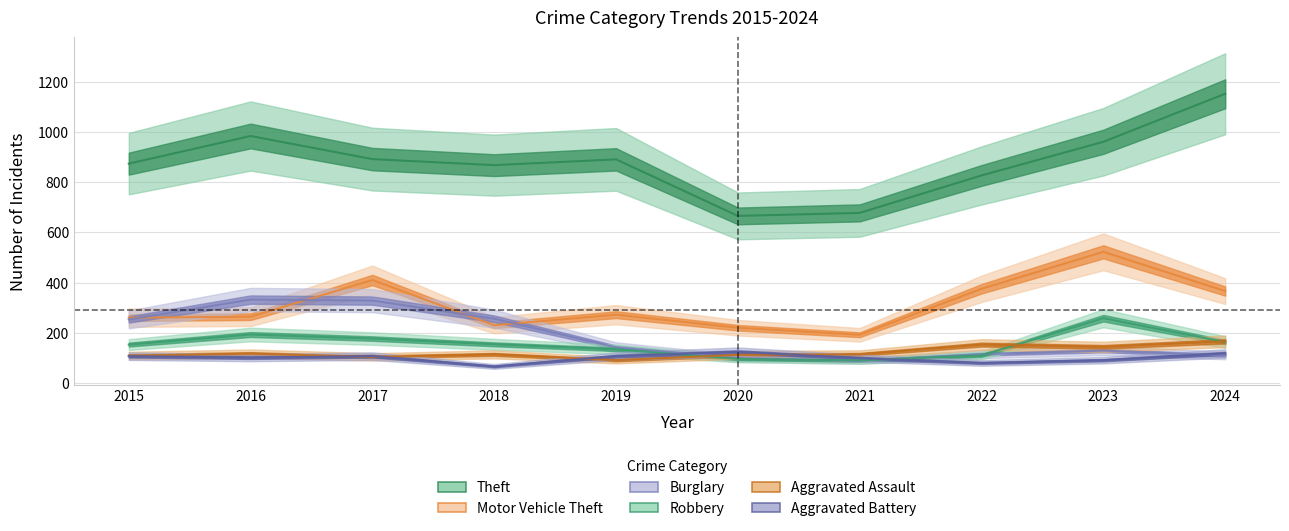

Reading left to right, what are all the values shown in this chart?

Theft: 874	984	892	868	891	666	678	827	961	1152
Motor Vehicle Theft: 261	265	411	231	273	221	193	376	523	367
Burglary: 254	333	329	257	143	100	90	116	130	111
Robbery: 154	194	178	155	135	97	91	111	259	164
Aggravated Assault: 110	118	105	115	92	113	115	154	145	167
Aggravated Battery: 108	102	108	67	108	125	100	81	92	119